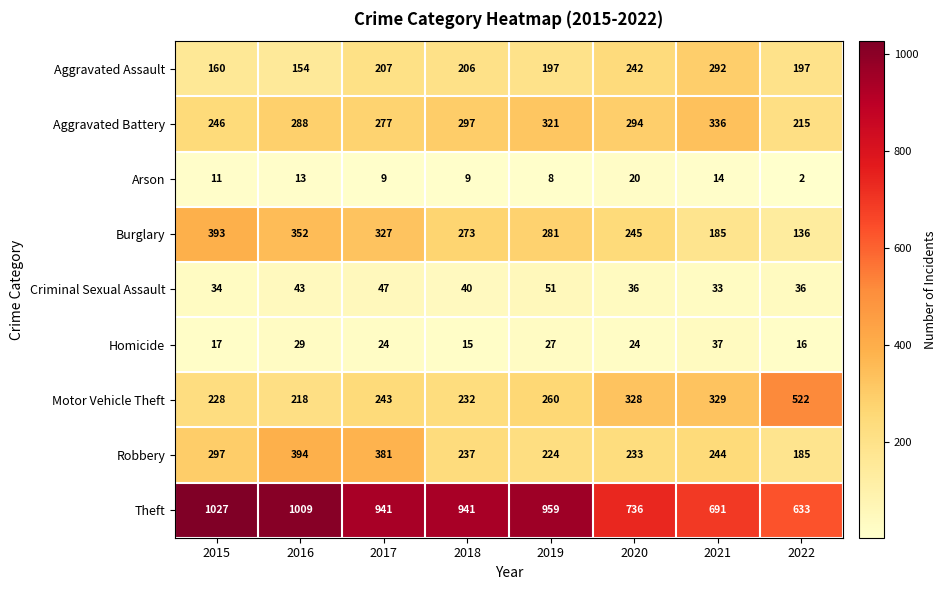

Which series has the widest spread of values?

Theft